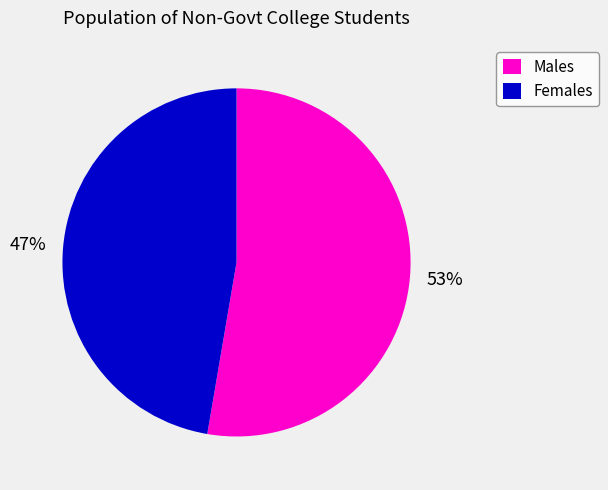

True or false: Males accounts for 53% of the total.

True